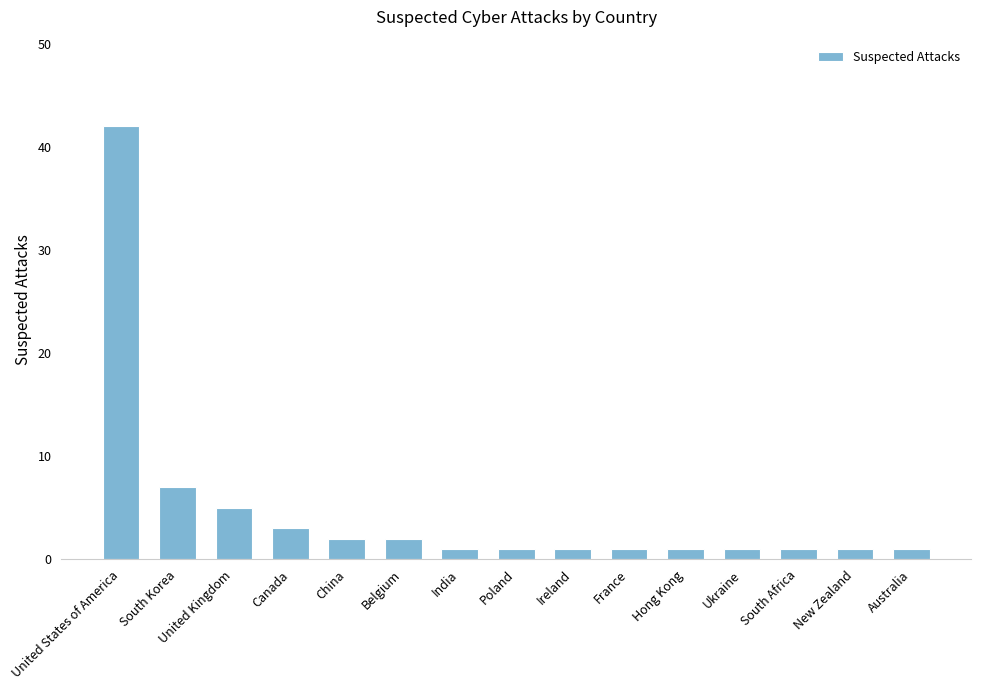

At which label is the value closest to 21?

South Korea